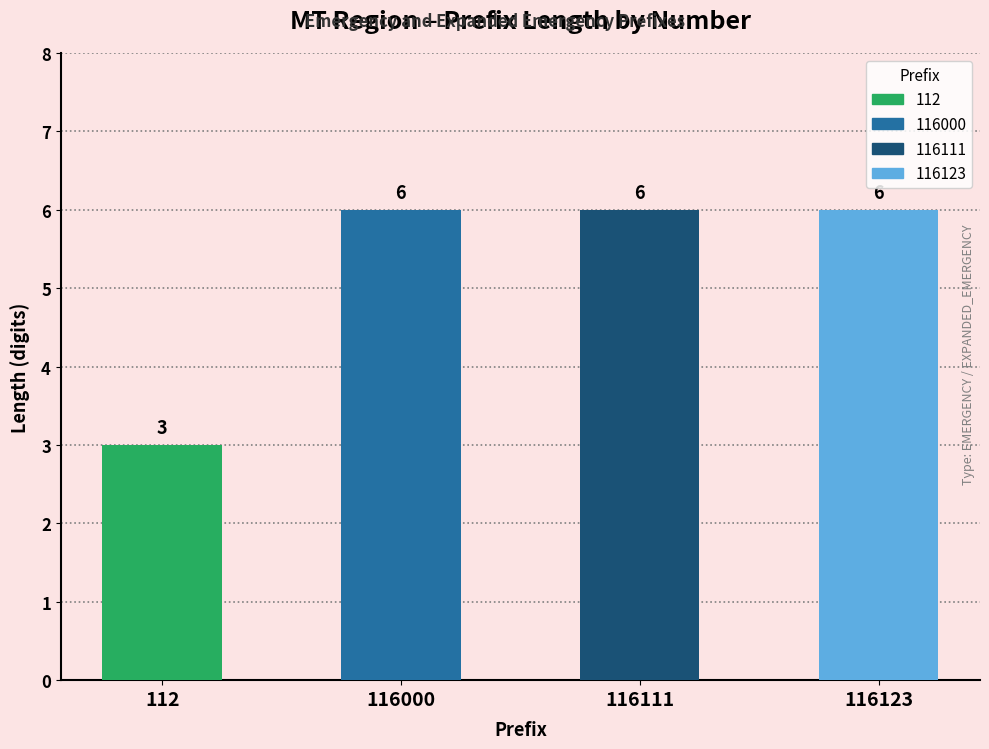

Reading left to right, list all the values displayed in this chart.

112=3	116000=6	116111=6	116123=6